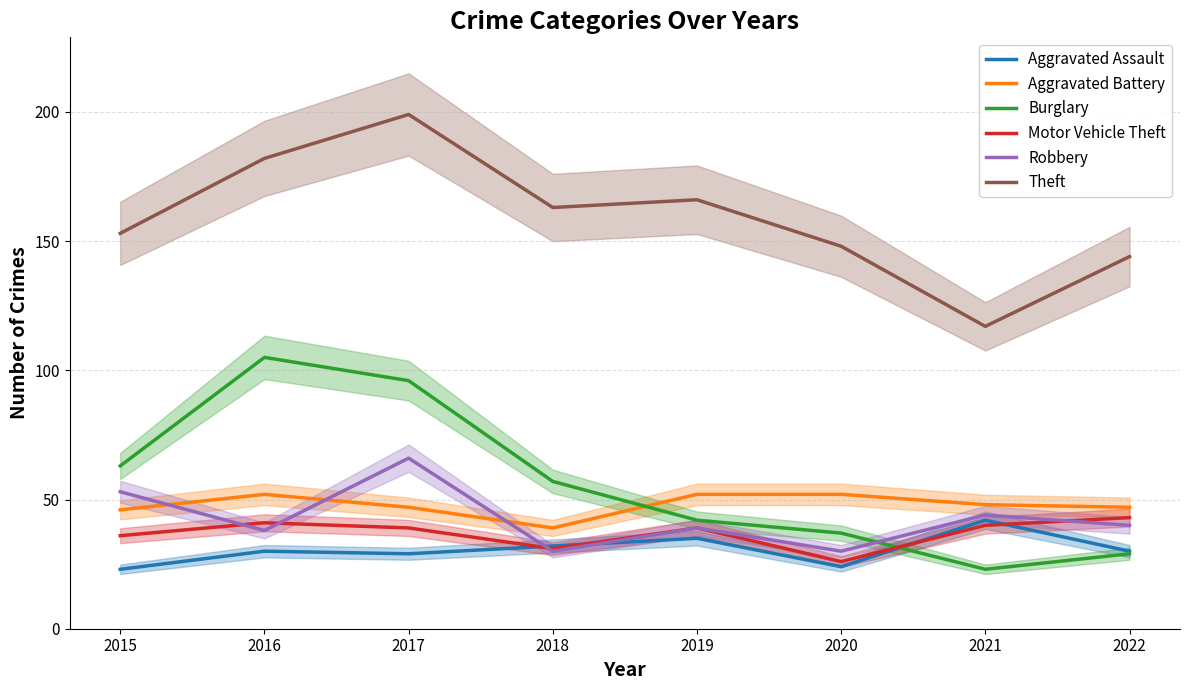

What is the average value of the Theft series?

159